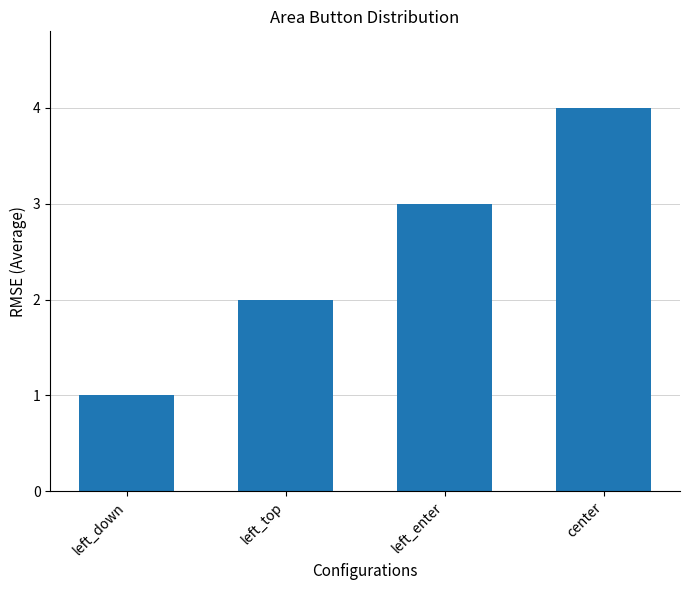

Where is the data nearest to the value 2?

left_top